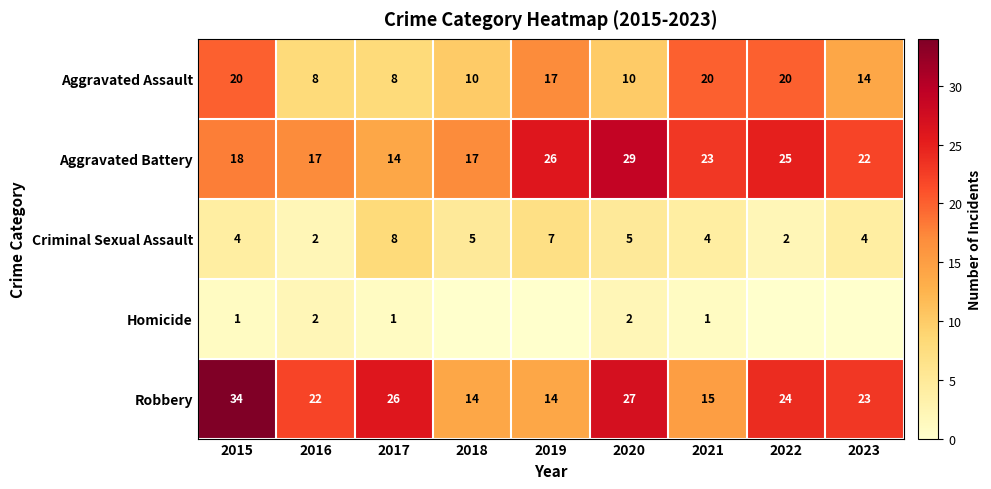

What is the difference between the maximum and minimum values in the Aggravated Assault series?

12